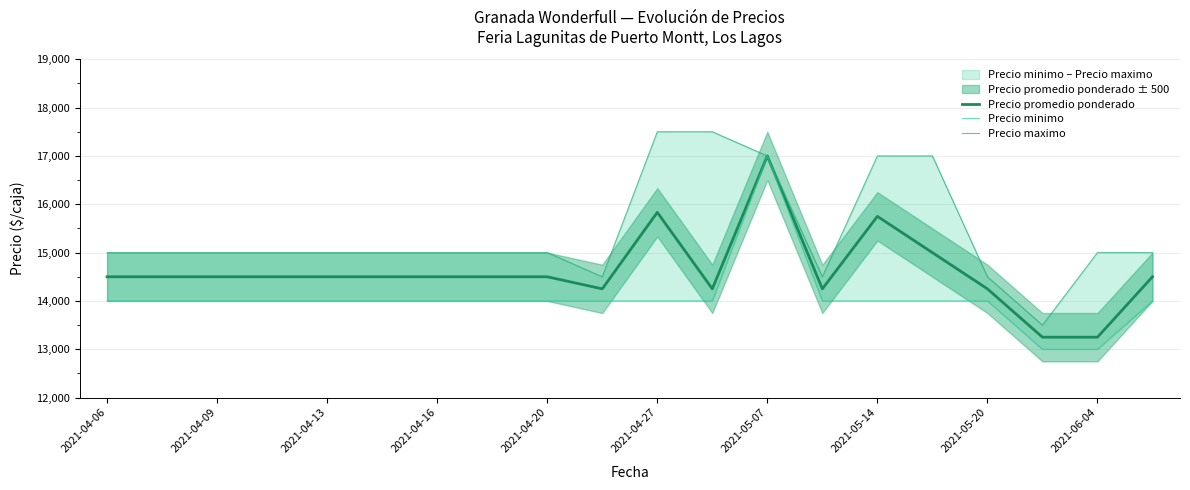

The value of Precio promedio ponderado at 2021-04-09 is 14500. True or false?

True